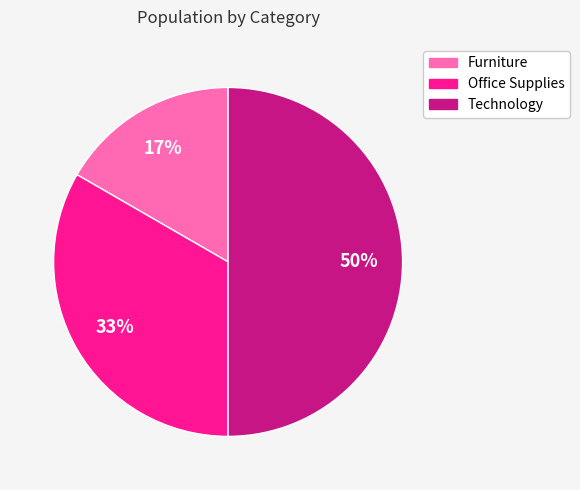

Rank the categories by value from lowest to highest.

Furniture, Office Supplies, Technology